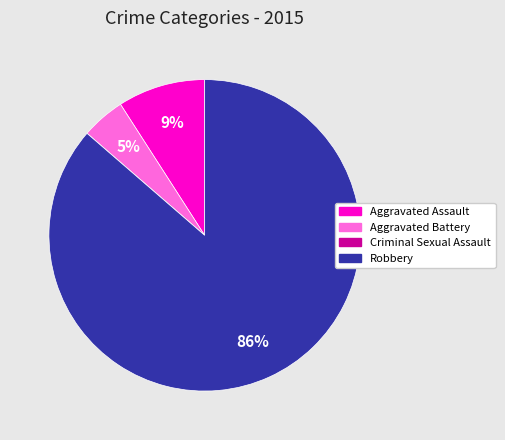

Between Aggravated Battery and Robbery, which is larger?

Robbery